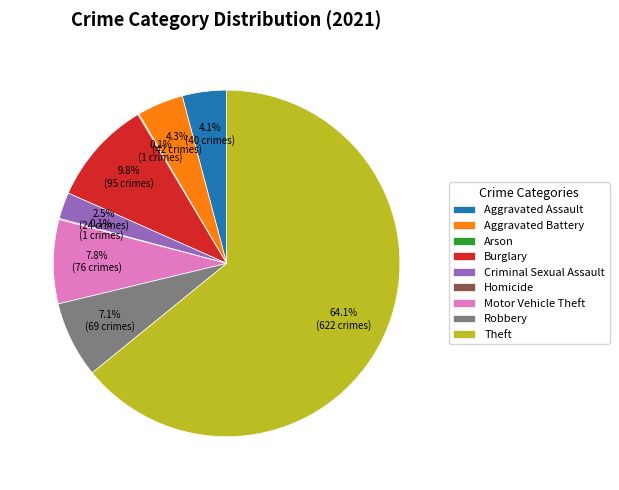

Which slice is the largest?

Theft